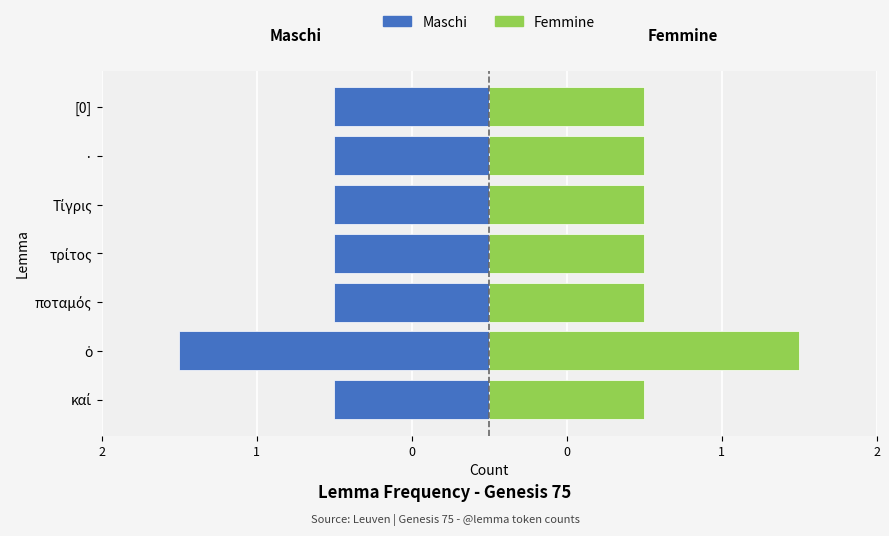

List the series in order of their overall mean, highest first.

Femmine (right), Maschi (left)